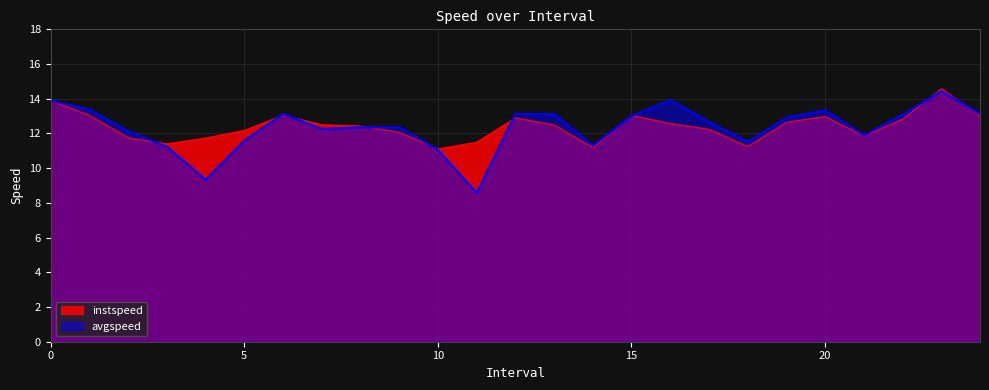

At which category does instspeed reach its first local valley?

3